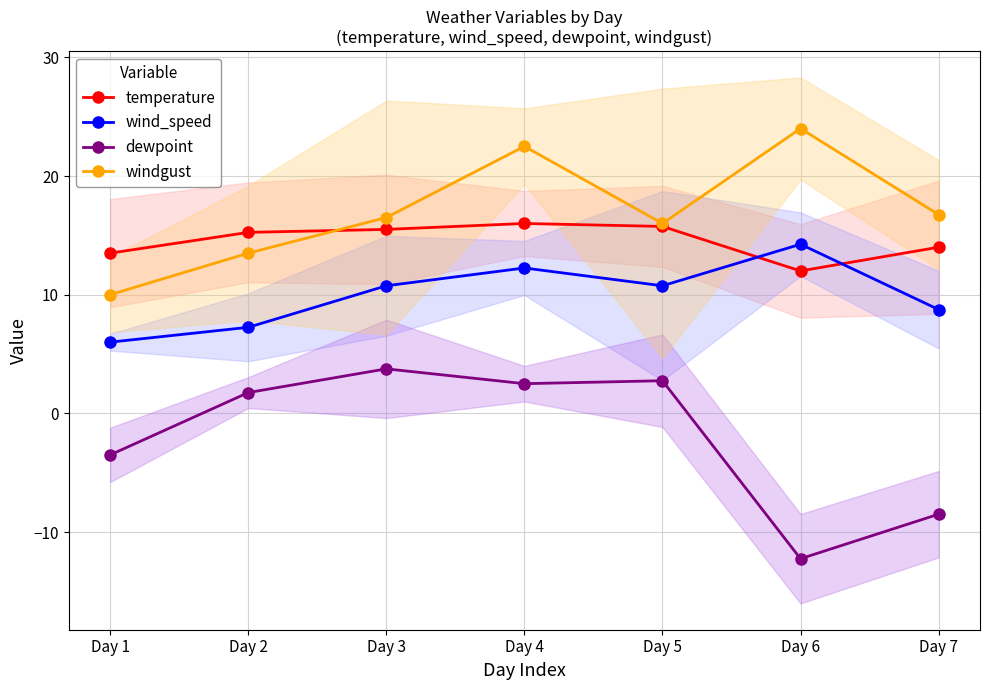

How many categories are shown in the chart?

7